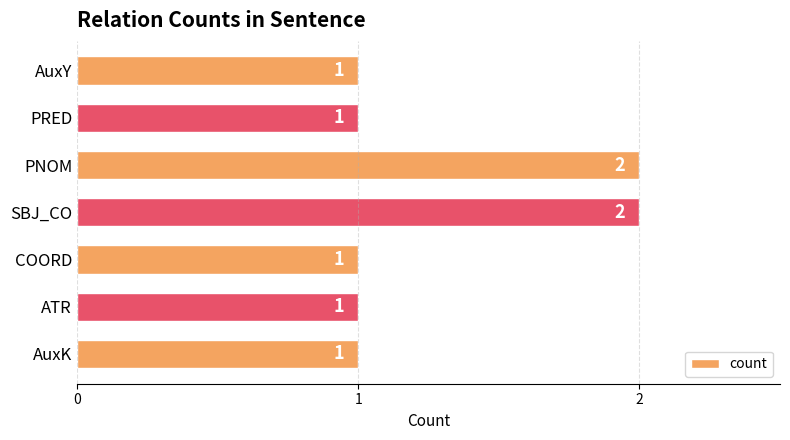

What is the ratio of the value at PNOM to the value at SBJ_CO?

1.0